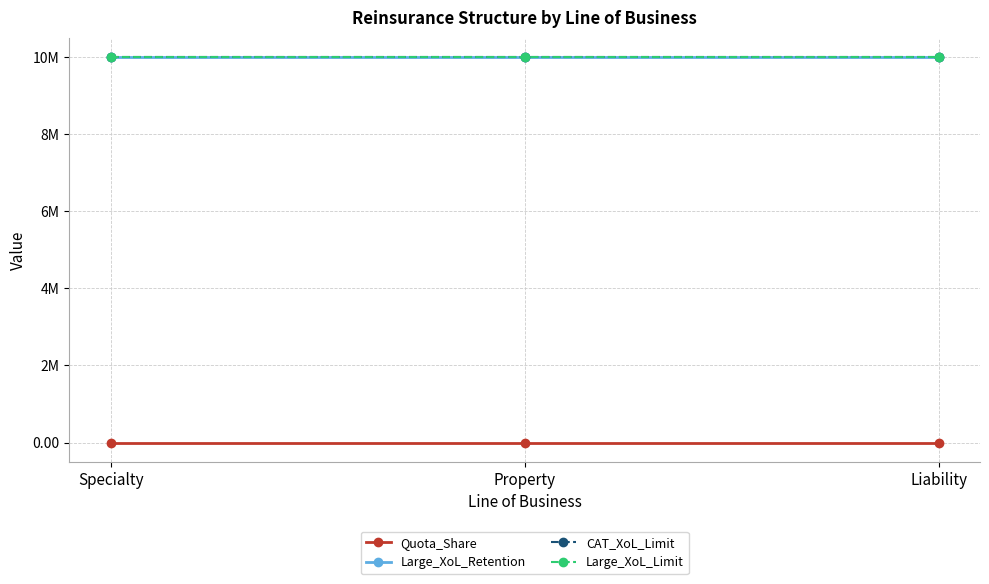

Is this an area chart (filled region under the line)?

No